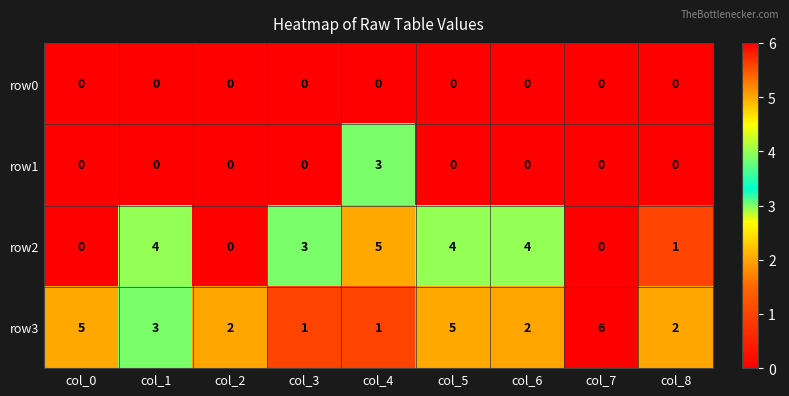

Which label corresponds to the largest value in the chart?

col_7